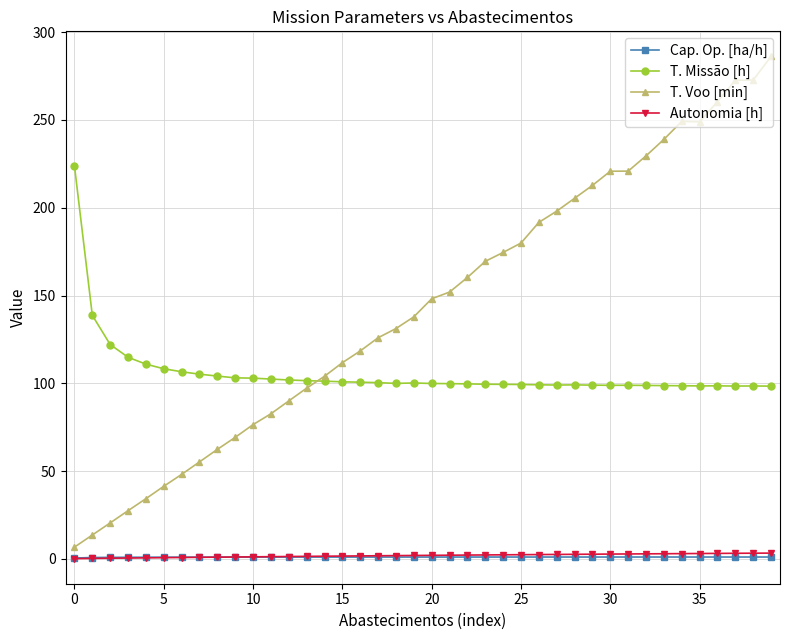

What is the greatest value displayed?

286.2